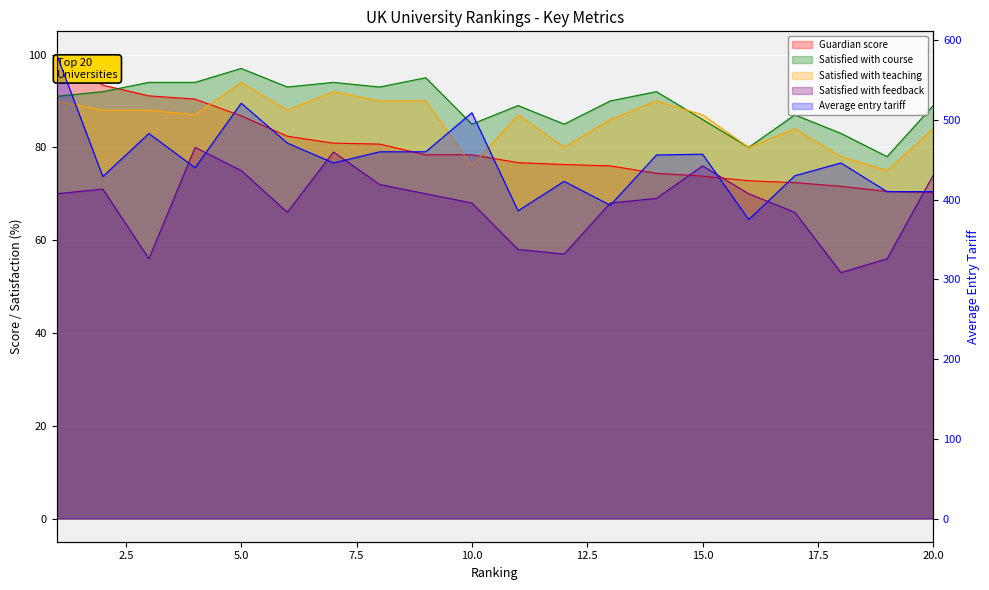

What are all the series names shown in the legend?

Guardian score, Average entry tariff, Satisfied with course, Satisfied with teaching, Satisfied with feedback